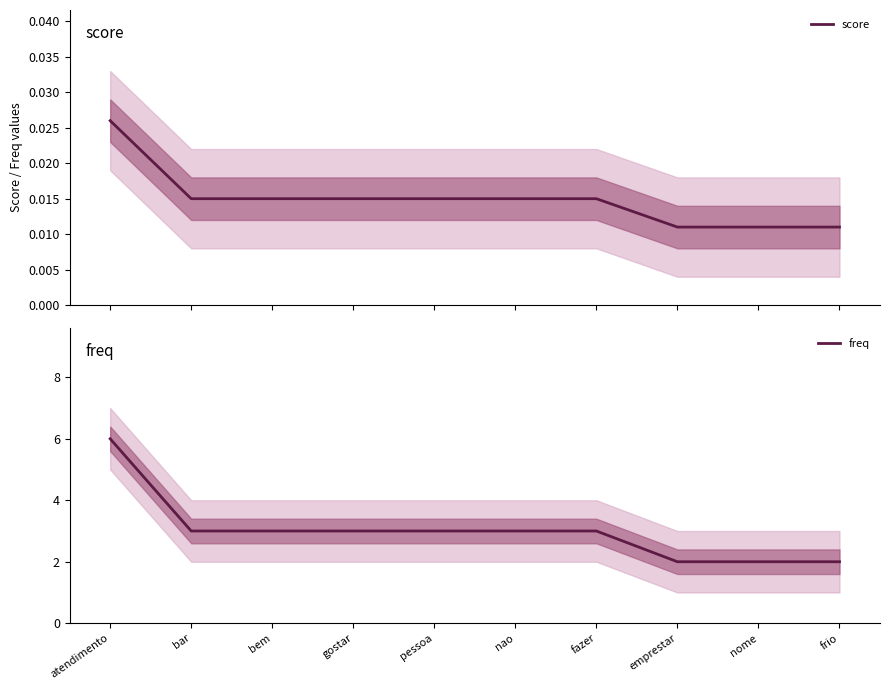

What is the difference between the highest and lowest values at nao?

3.0